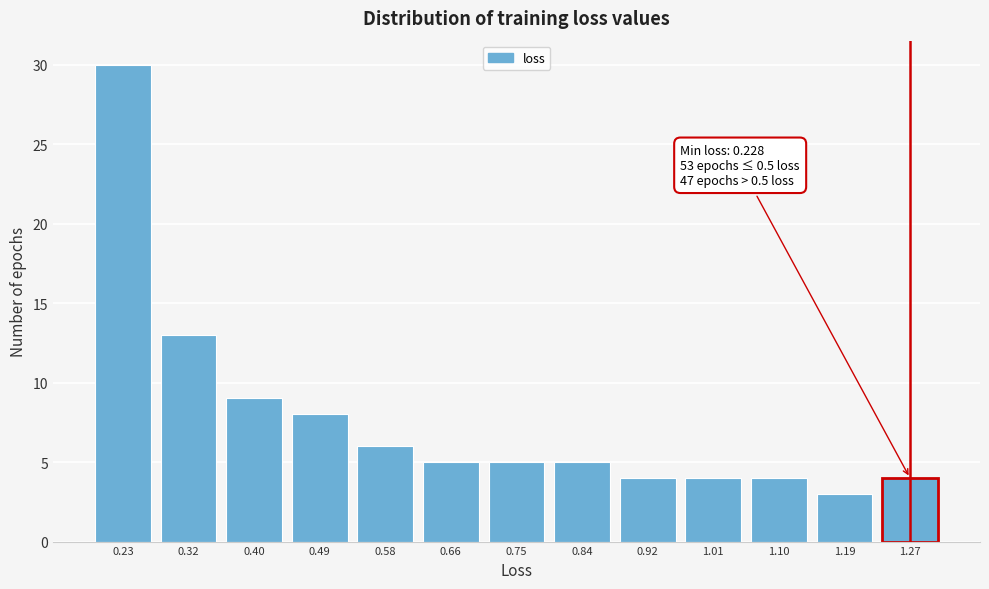

Reading left to right, list all the values displayed in this chart.

30	13	9	8	6	5	5	5	4	4	4	3	4